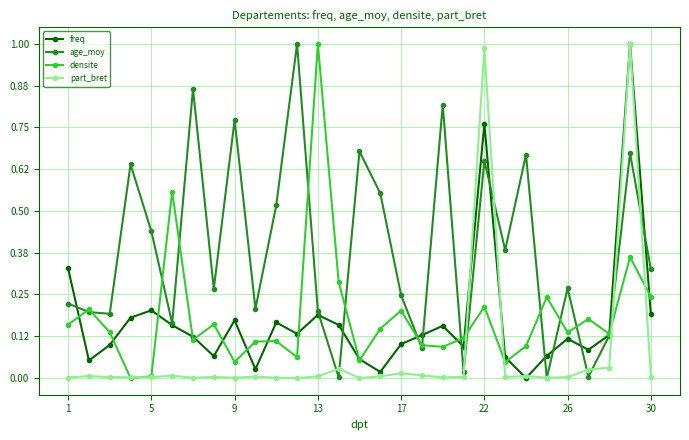

True or false: freq has more than 0 points higher than both neighbors.

True